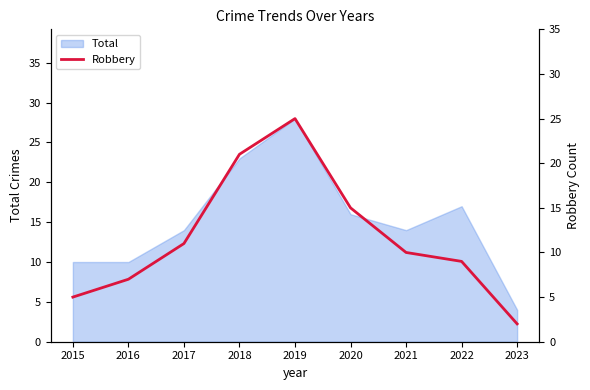

Where is the first local maximum?

2019